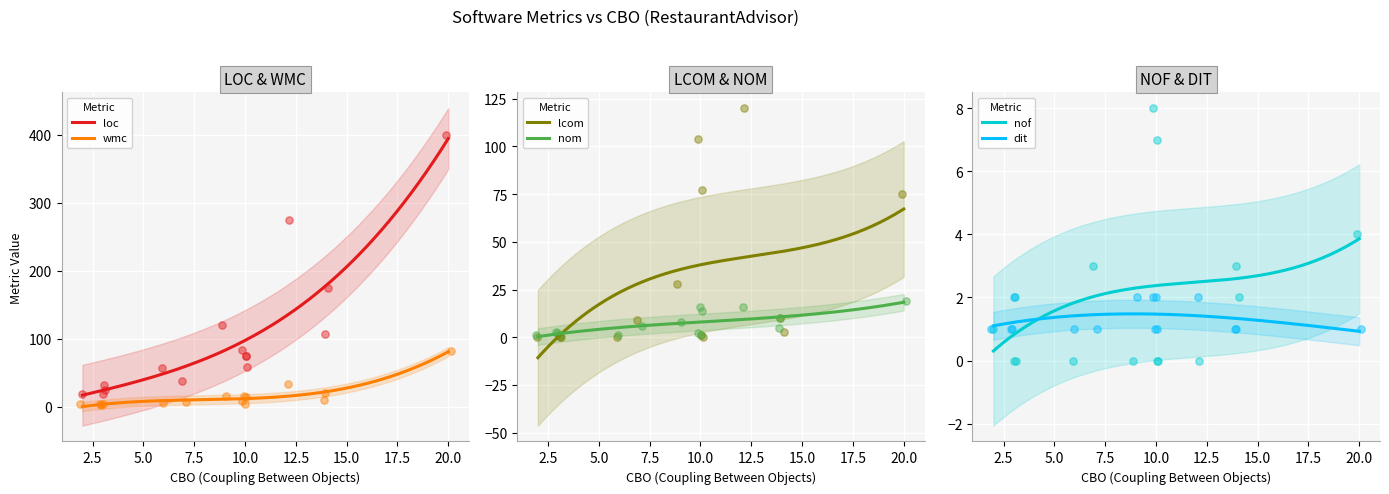

At how many categories does at least one series exceed 343?

1